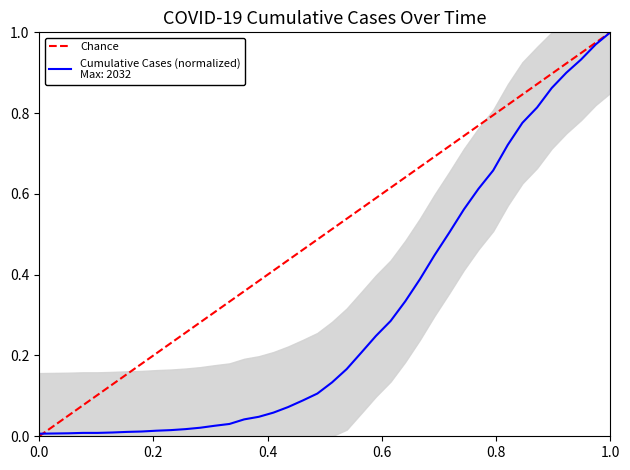

What is the difference between the maximum and minimum values?

1.0